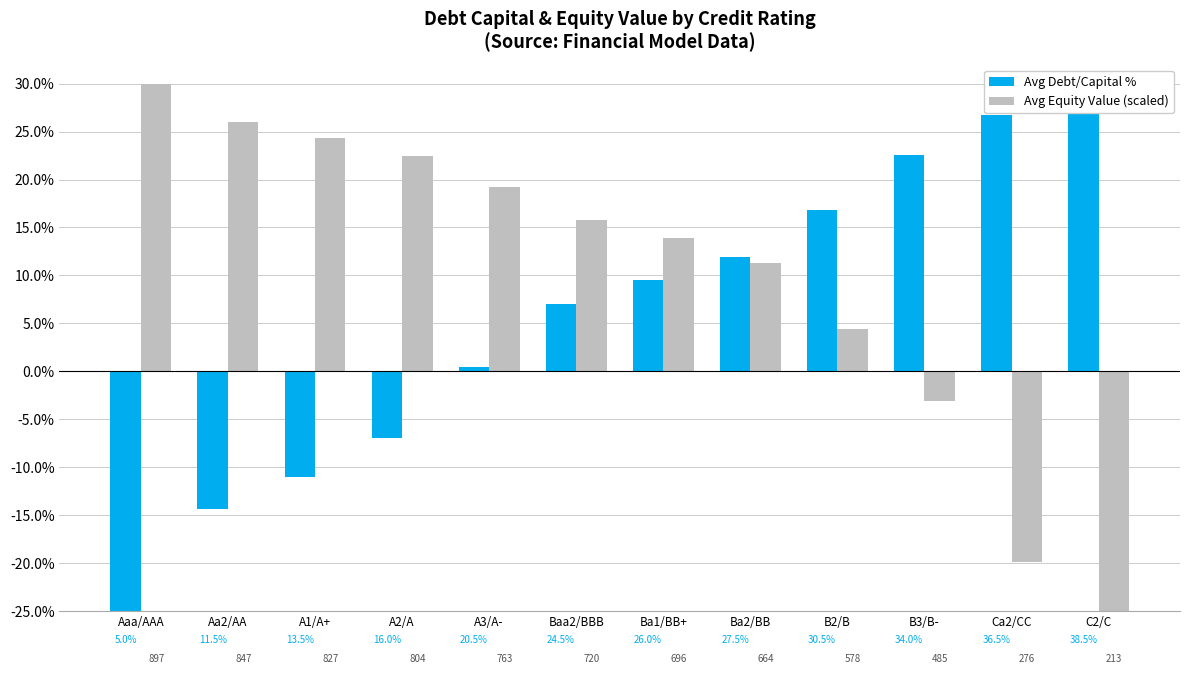

What is the sum of the Avg Debt/Capital % values at A1/A+ and C2/C?

19.0